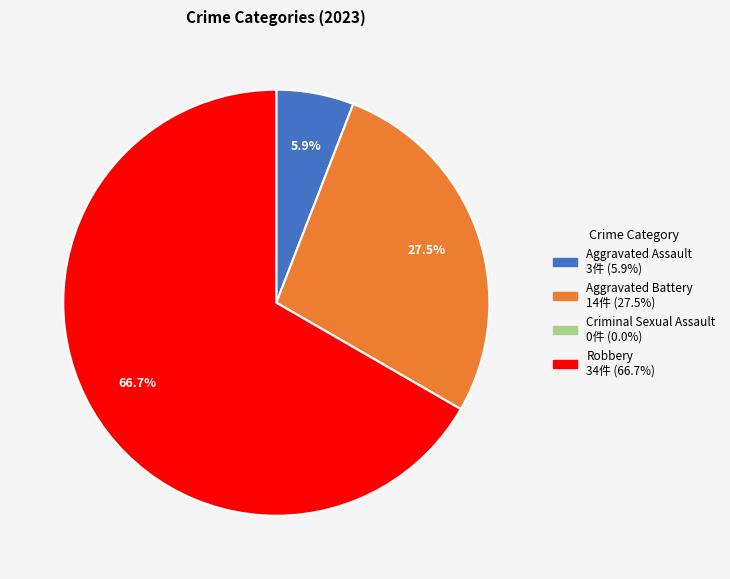

Between Robbery and Aggravated Assault, which is larger?

Robbery